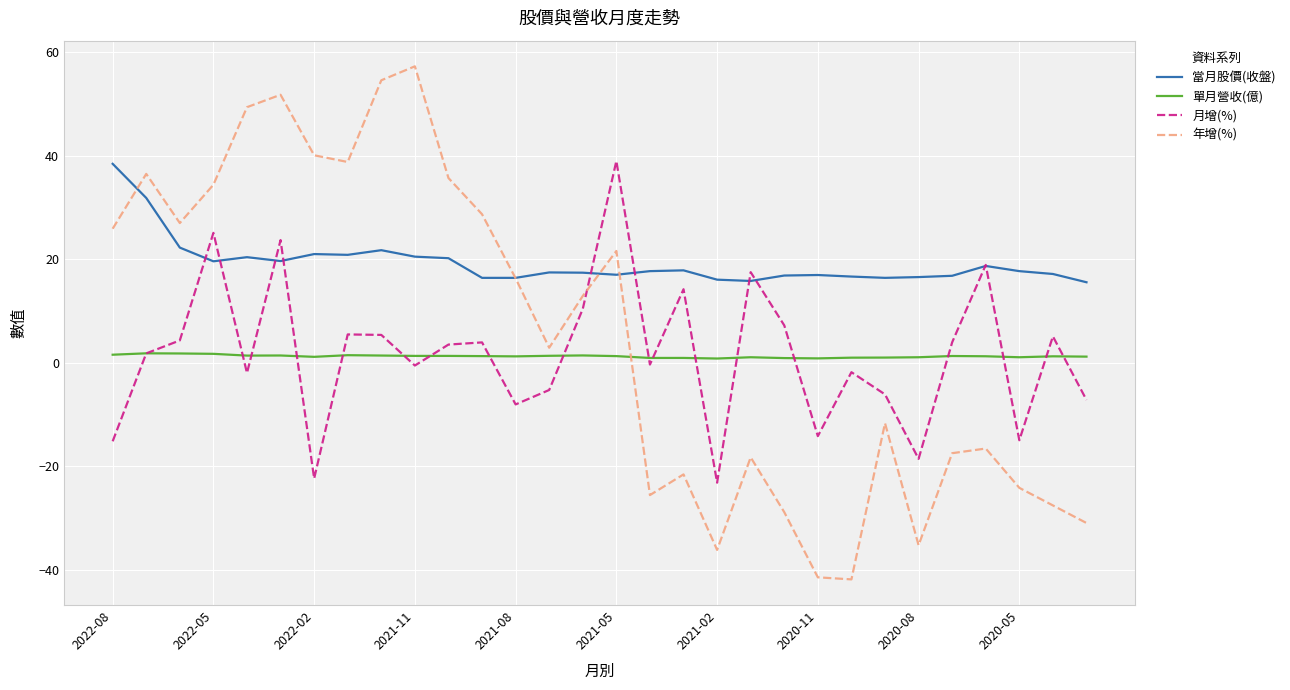

True or false: 當月股價(收盤) and 單月營收(億) cross at least once.

False